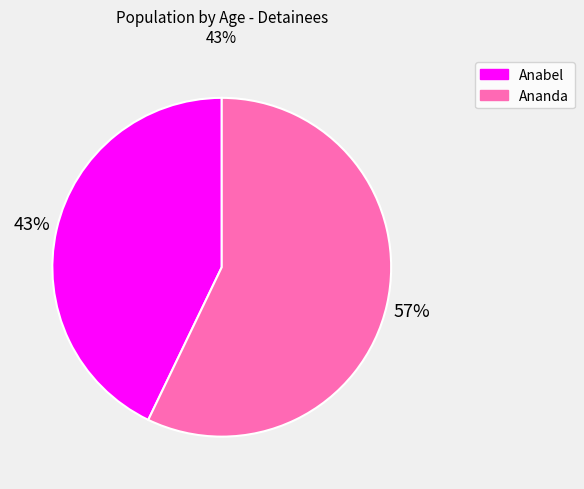

How many slices are in this pie chart?

2